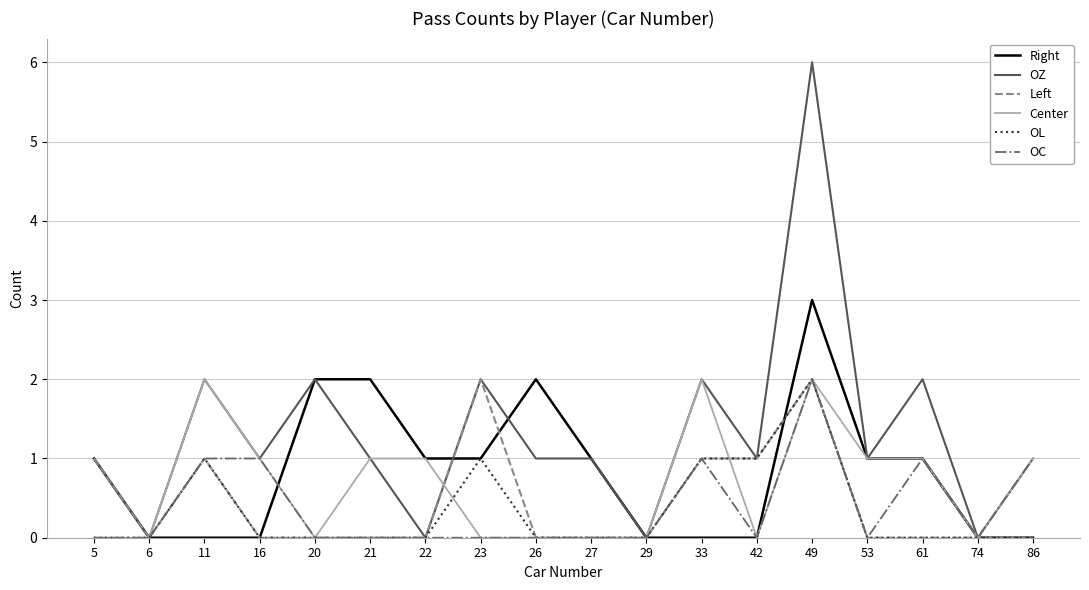

Read the Center value at 16.

1